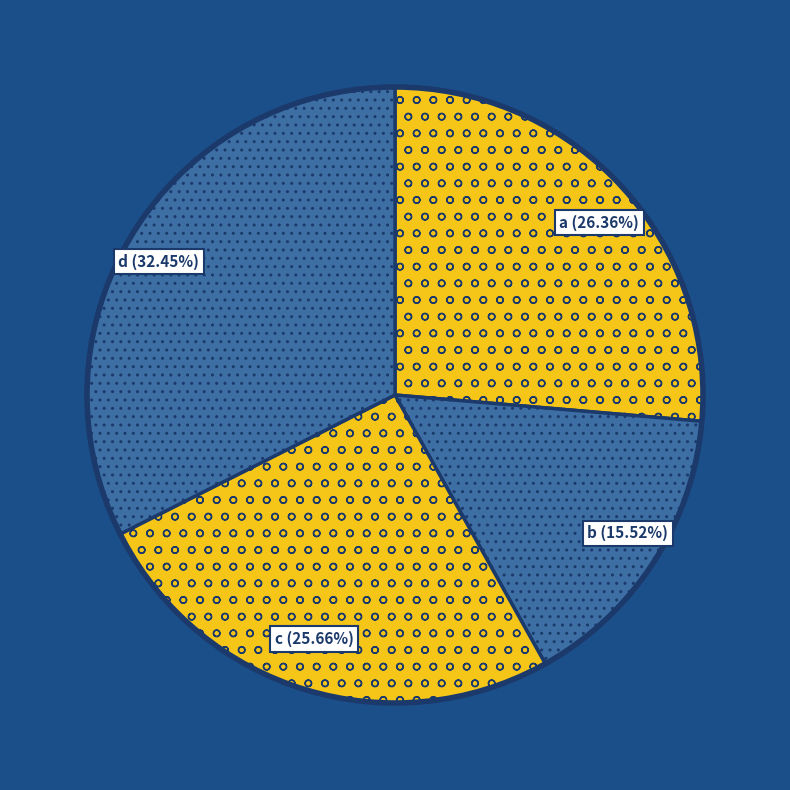

Which has a higher value, d or c?

d